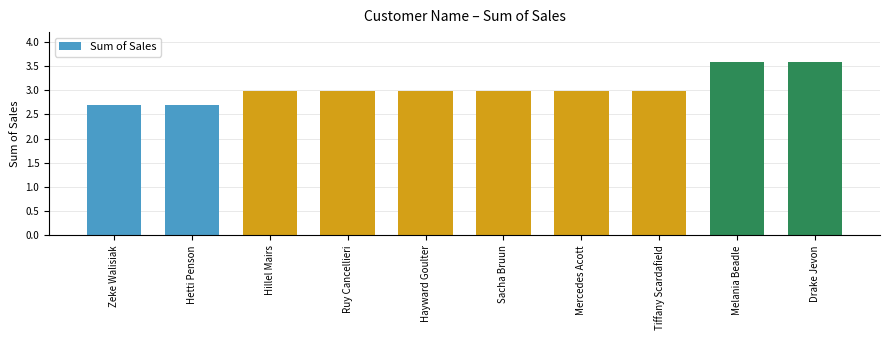

Between Tiffany Scardafield and Melania Beadle, which is larger?

Melania Beadle